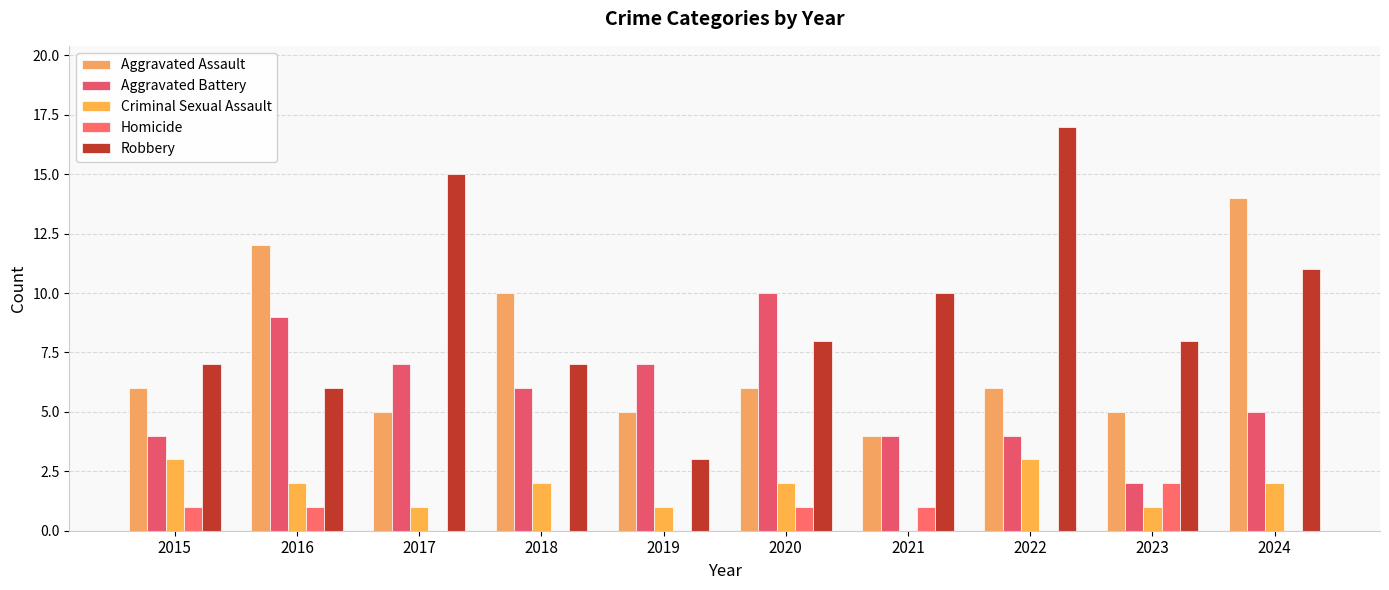

What is the difference between the second highest and second lowest values in the Aggravated Battery series?

5